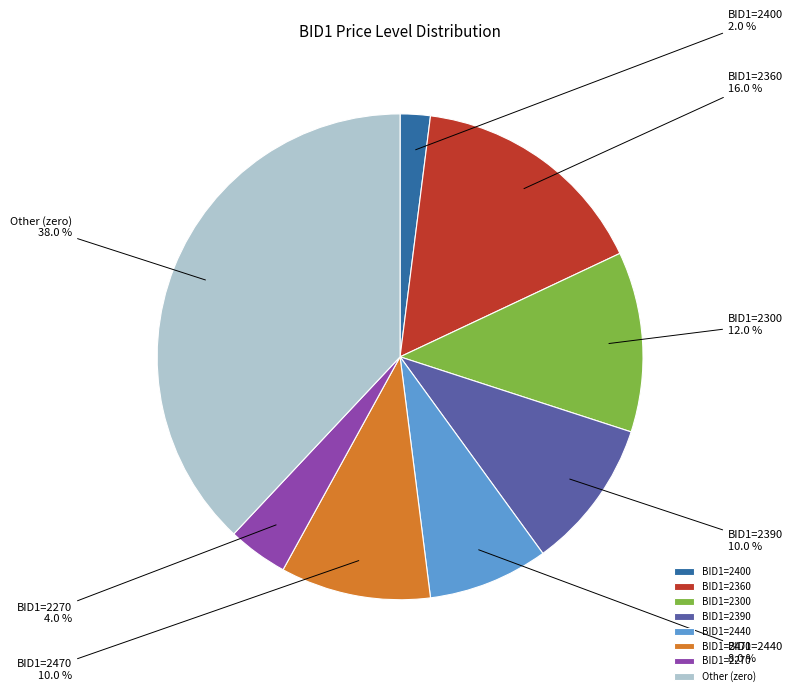

To the nearest percent, what is the average slice percentage?

12%